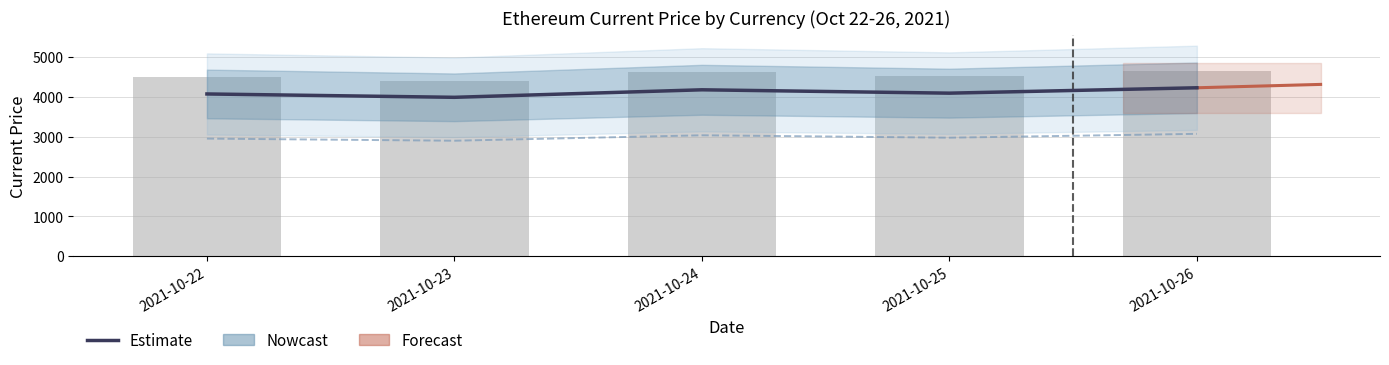

How many data points in current_price.eur are less than 4520?

2